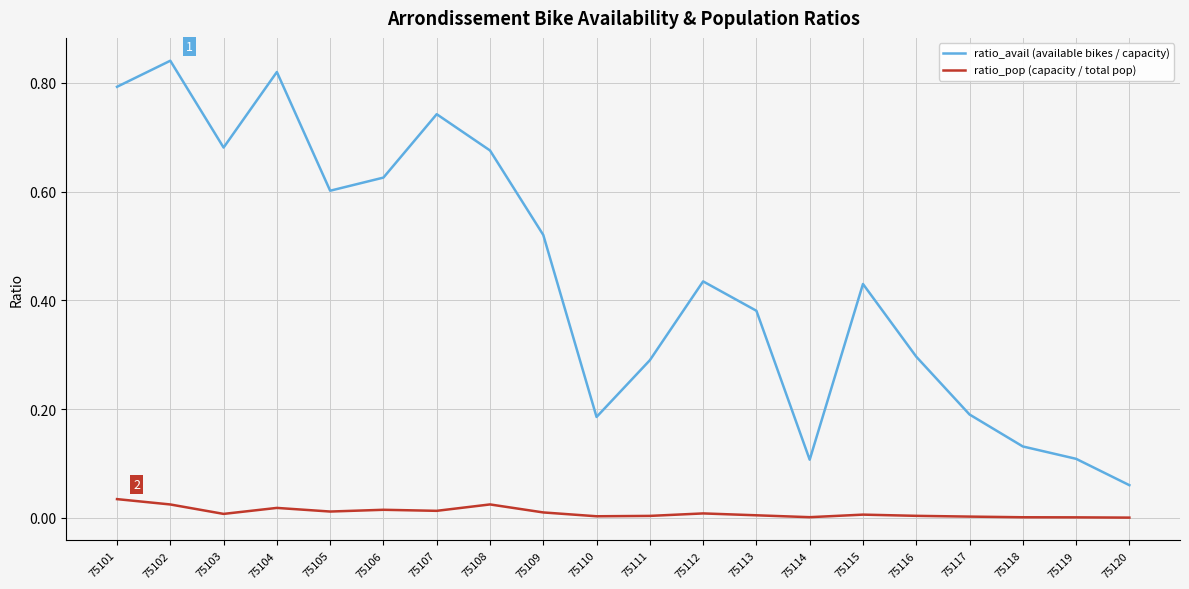

At how many categories does at least one series exceed 0?

20